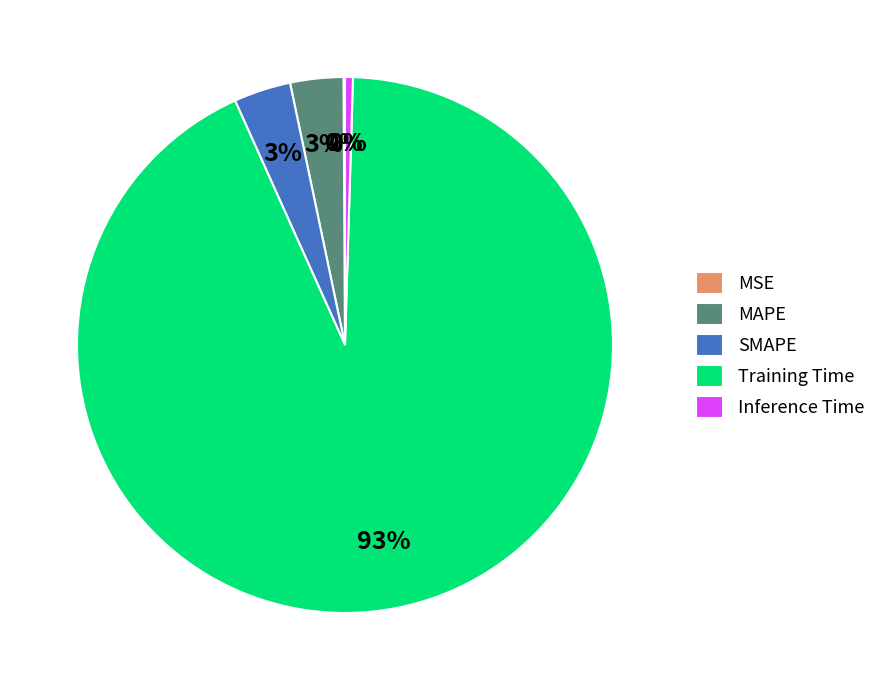

Is it true that MAPE is 15% of the pie?

False